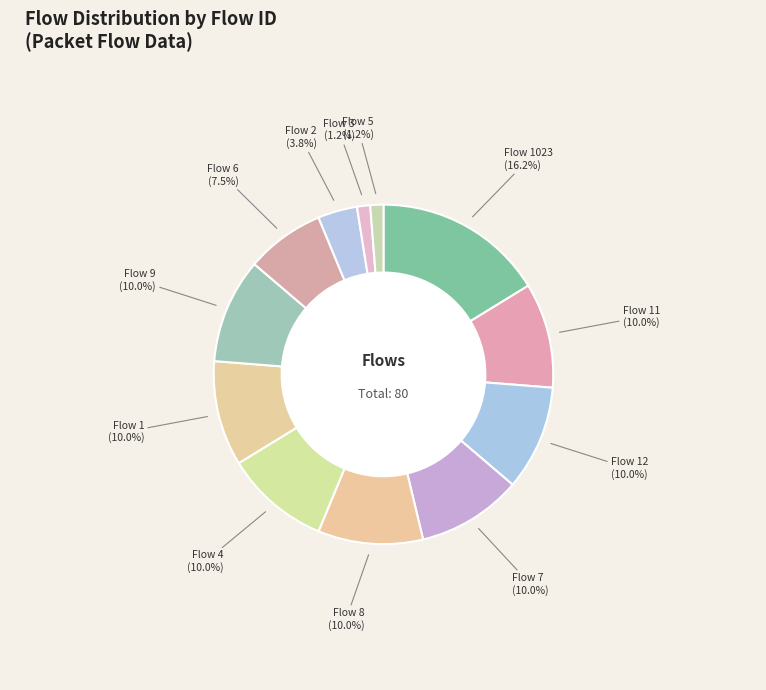

Count the number of slices in the pie.

12